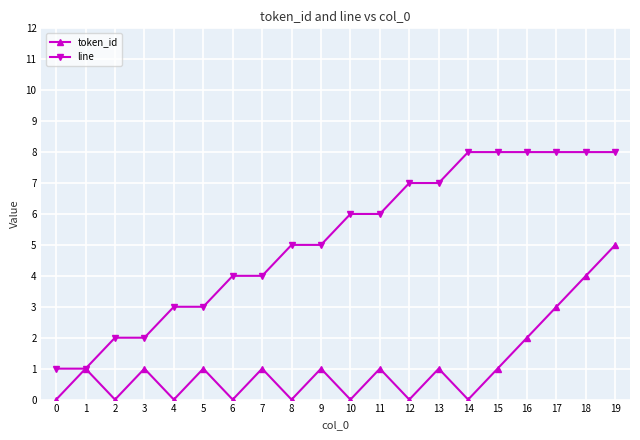

At which category is the sum across all series the highest?

19